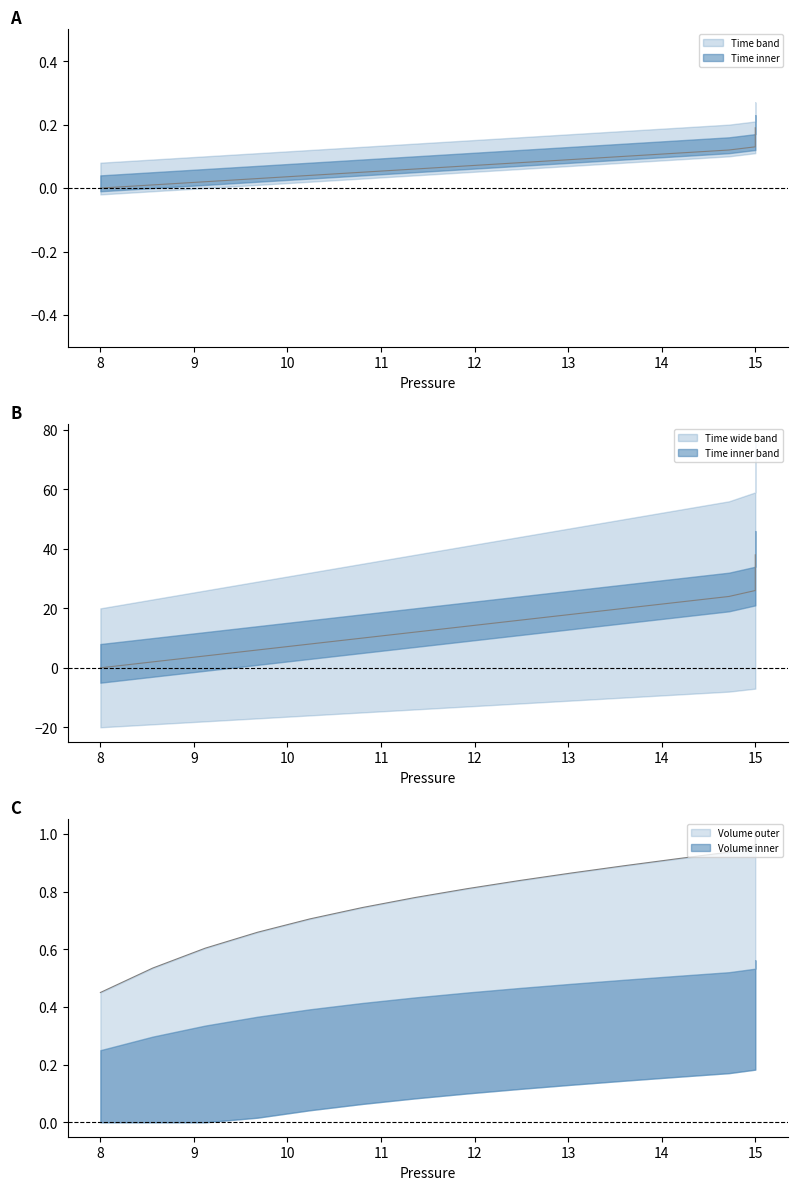

What is the average value of the Volume series?

0.8